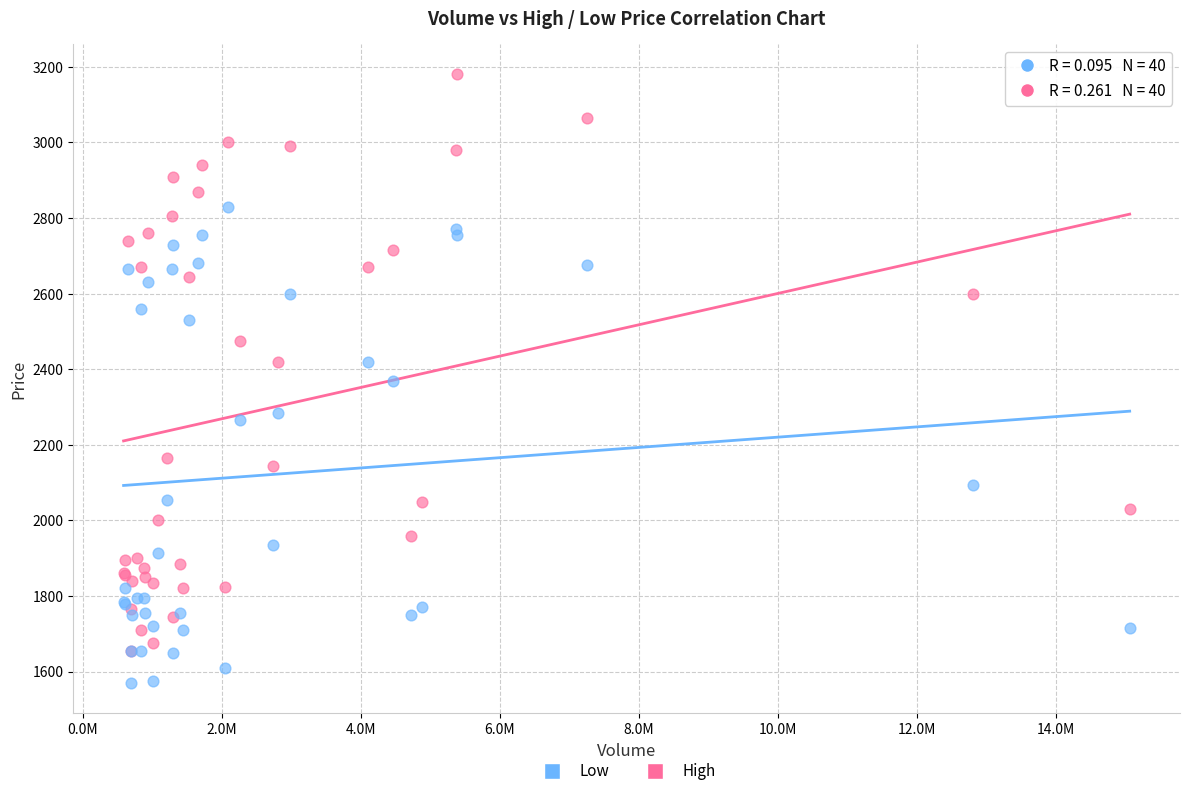

In the Low series, what Y value is closest to 2200?

2265